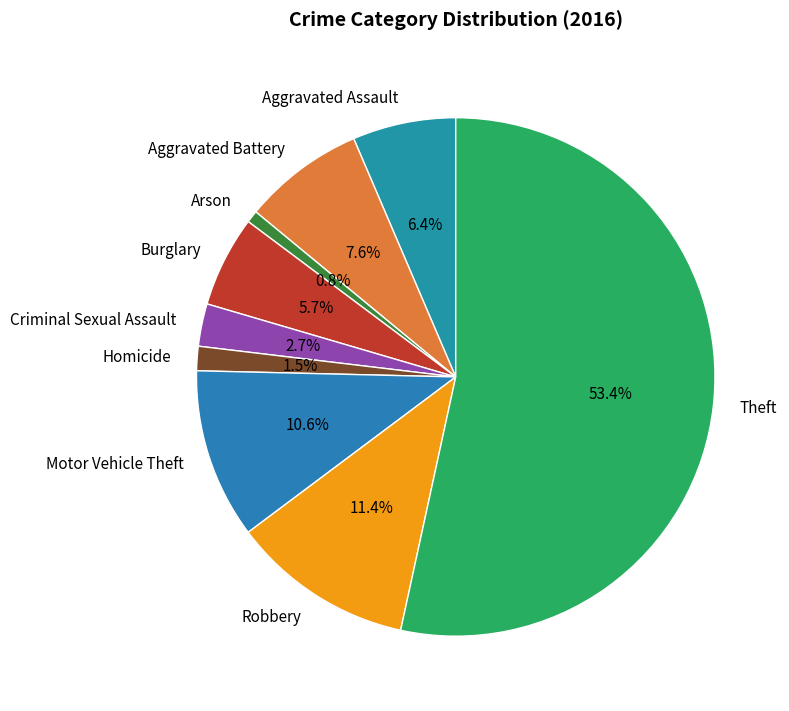

Which slice is the largest?

Theft